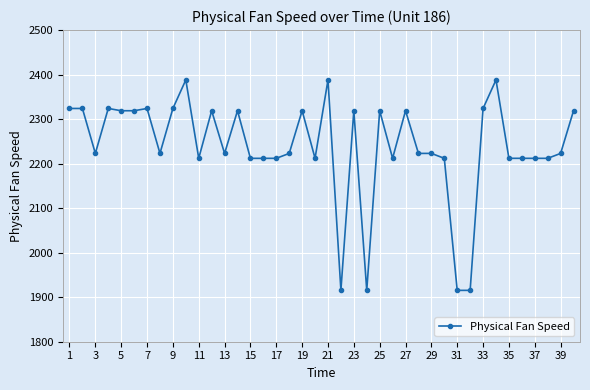

What is the value of the 25th point from the left?

2318.9